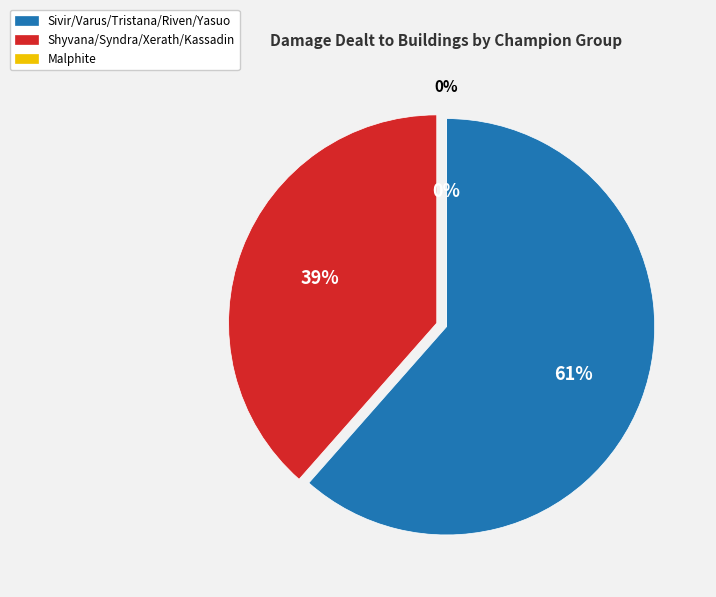

Does Xerath represent more than half of the total?

No